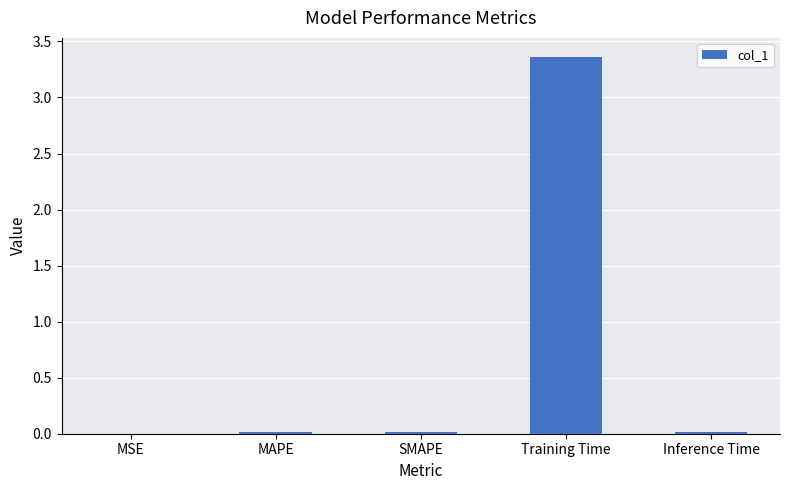

Which category has the highest value across all series?

Training Time